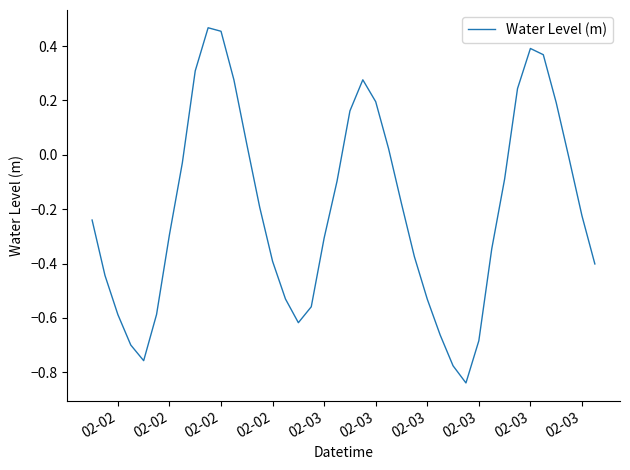

What is the difference between the maximum and minimum values?

1.3